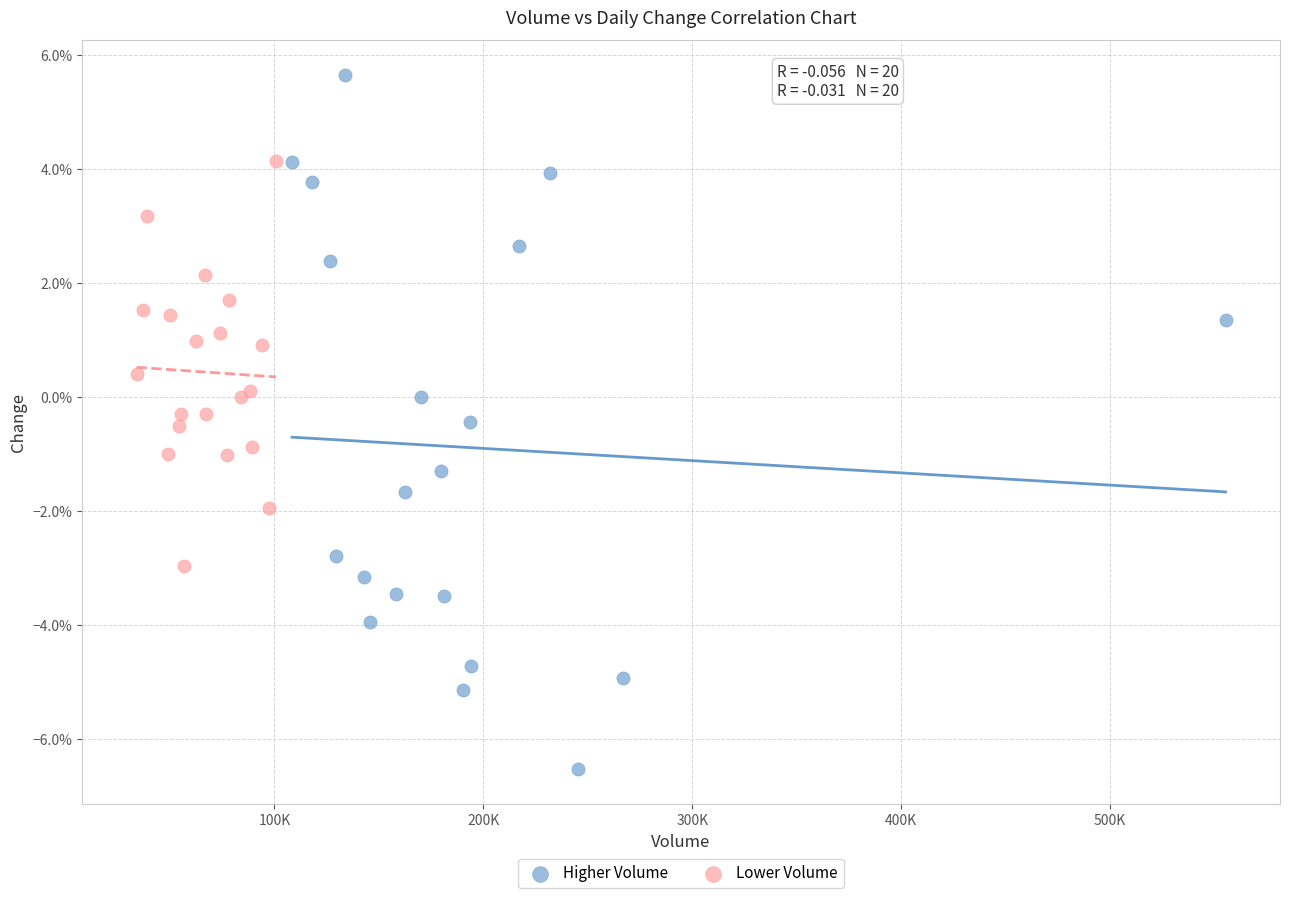

Which series has the largest Y range (max minus min)?

Higher Volume